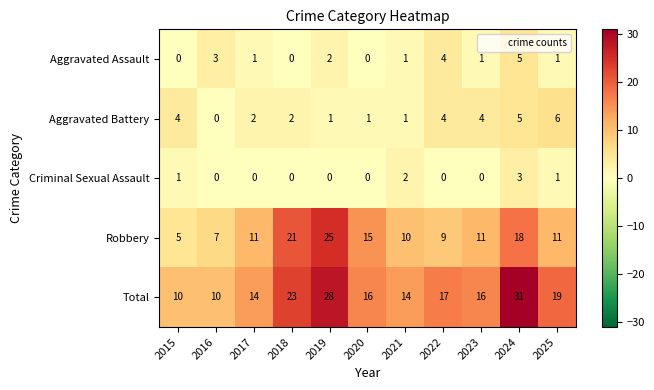

What is the difference between the Robbery values at 2018 and 2016?

14